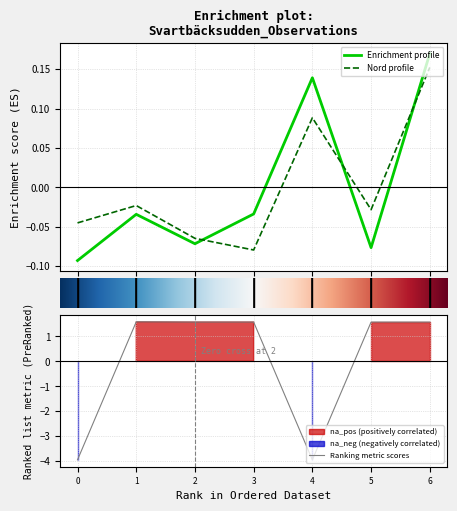

What is the label of the 5th point from the left?

4